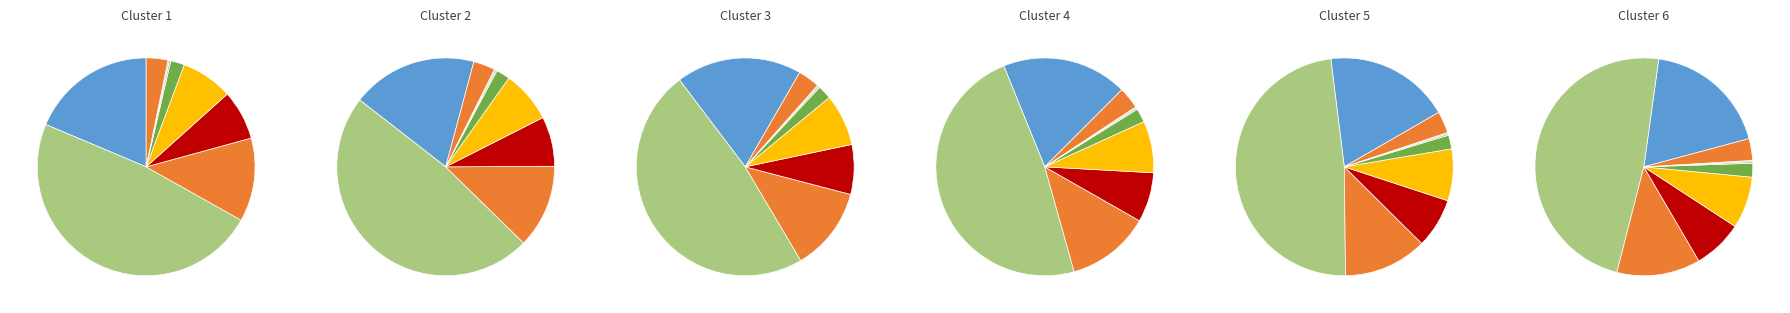

The THAILAND slice represents 4% of the pie. True or false?

False